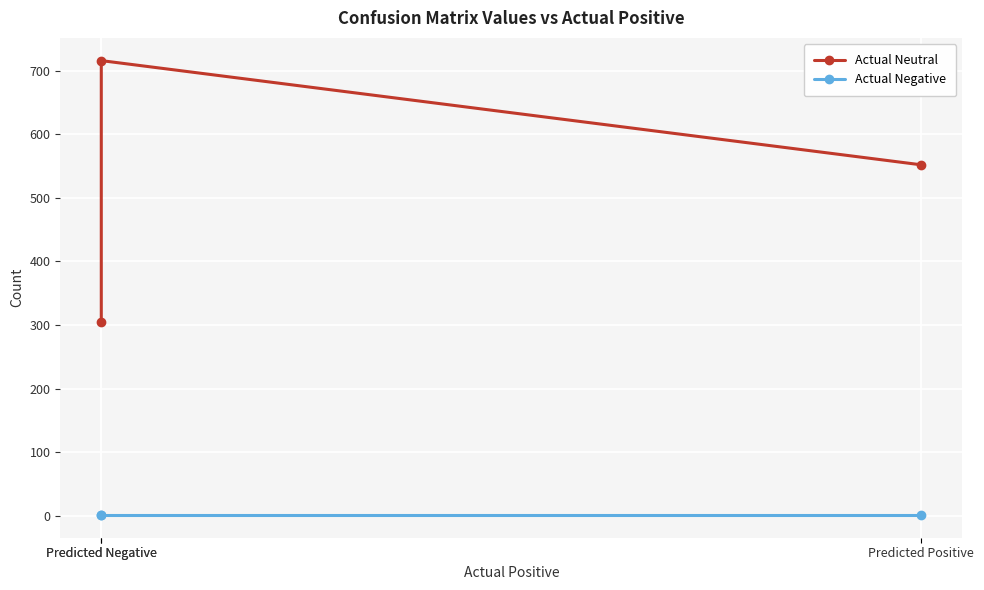

How many lines are shown in the chart?

2